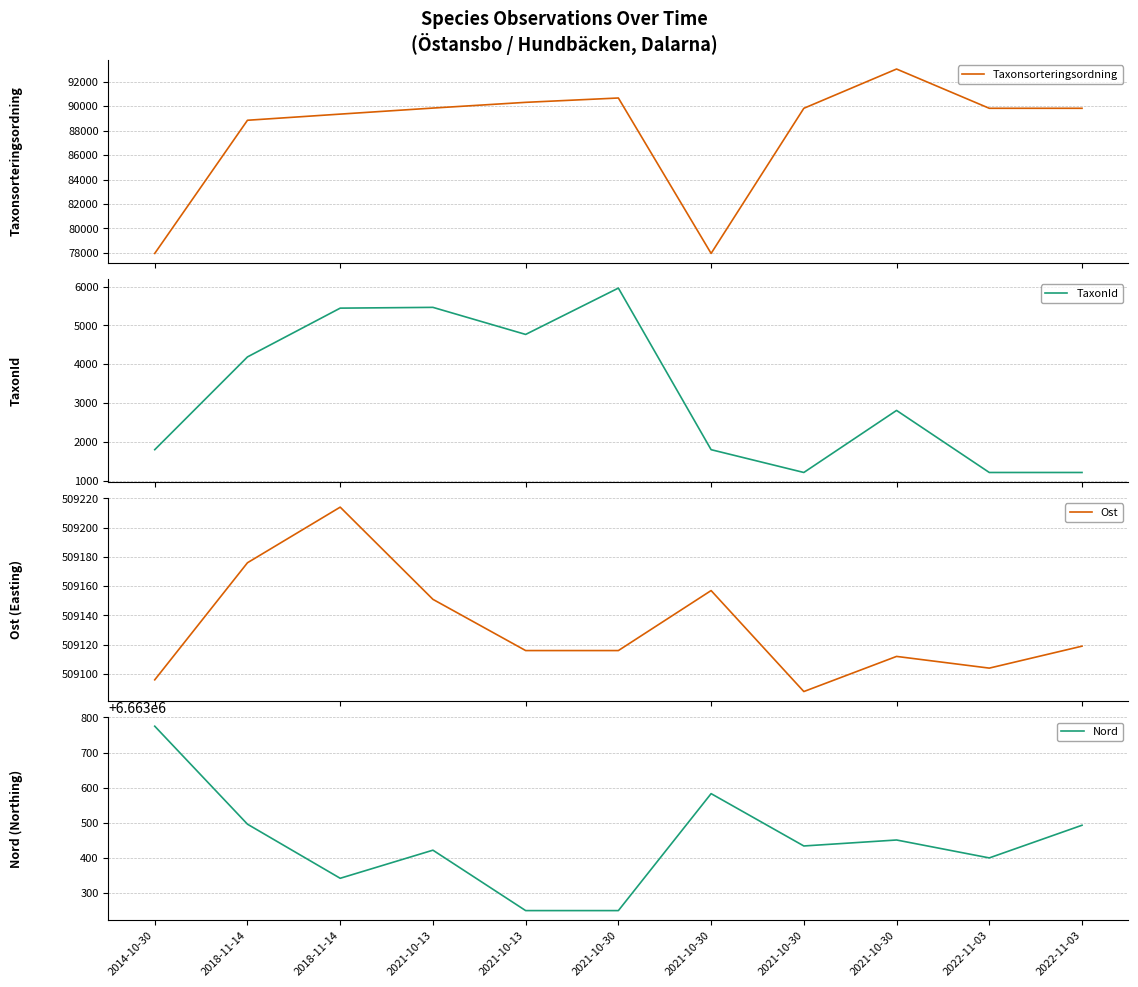

What is the average value of the Nord series?

6663445